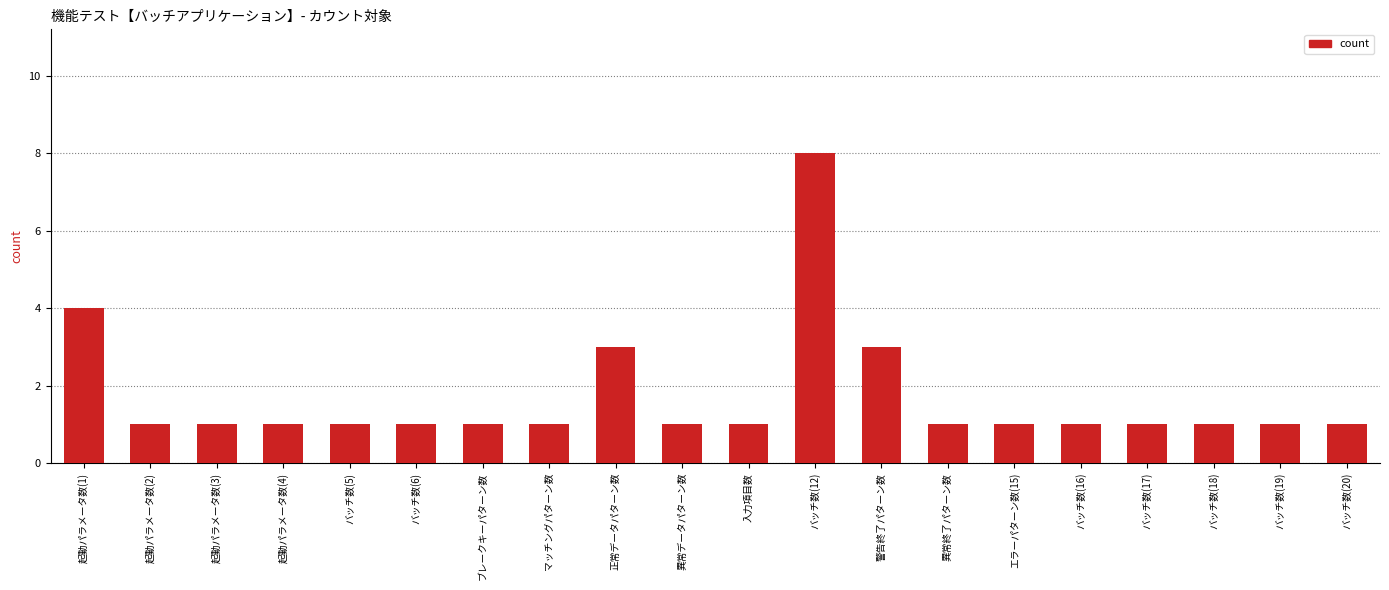

What is the value of the 16th bar from the left?

1